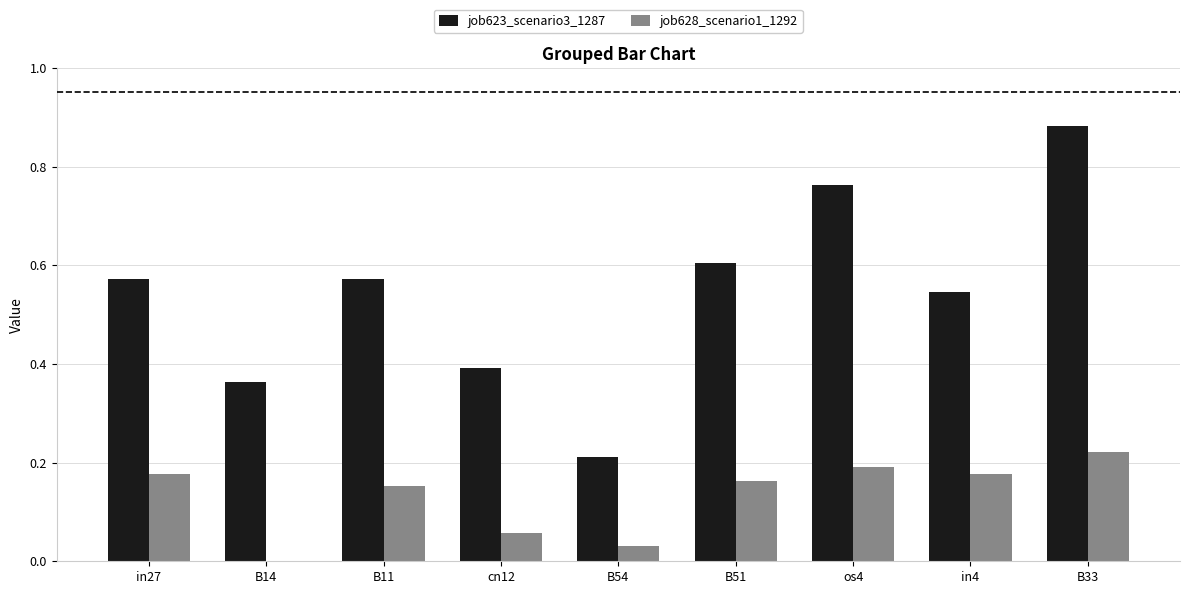

Which category has the highest value in the job623_scenario3_1287 series?

B33